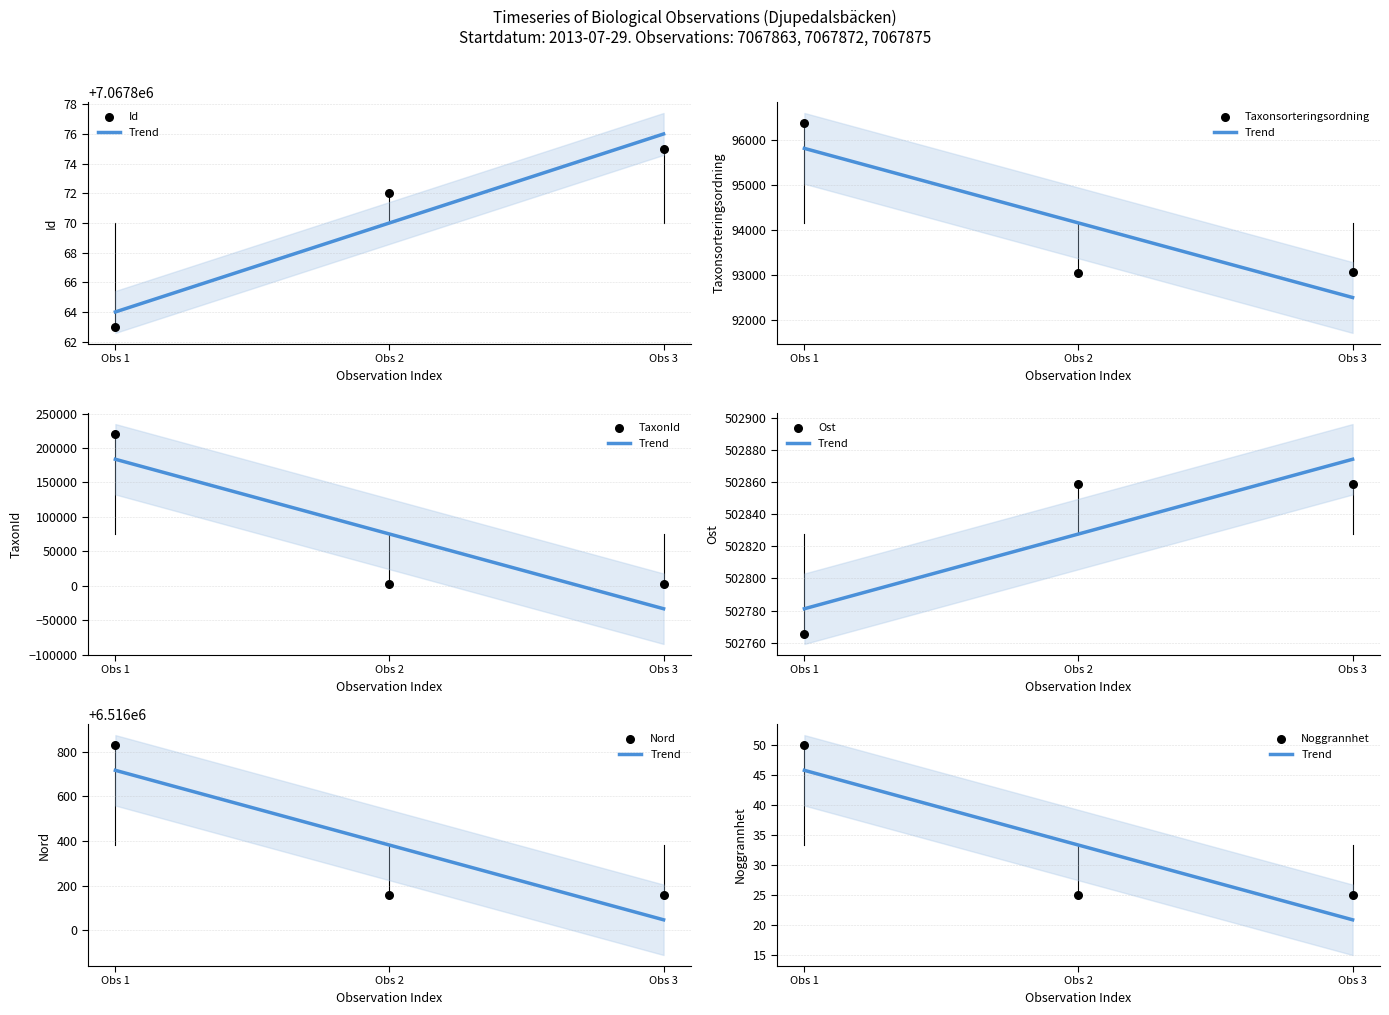

At how many categories does at least one series exceed 675856?

3